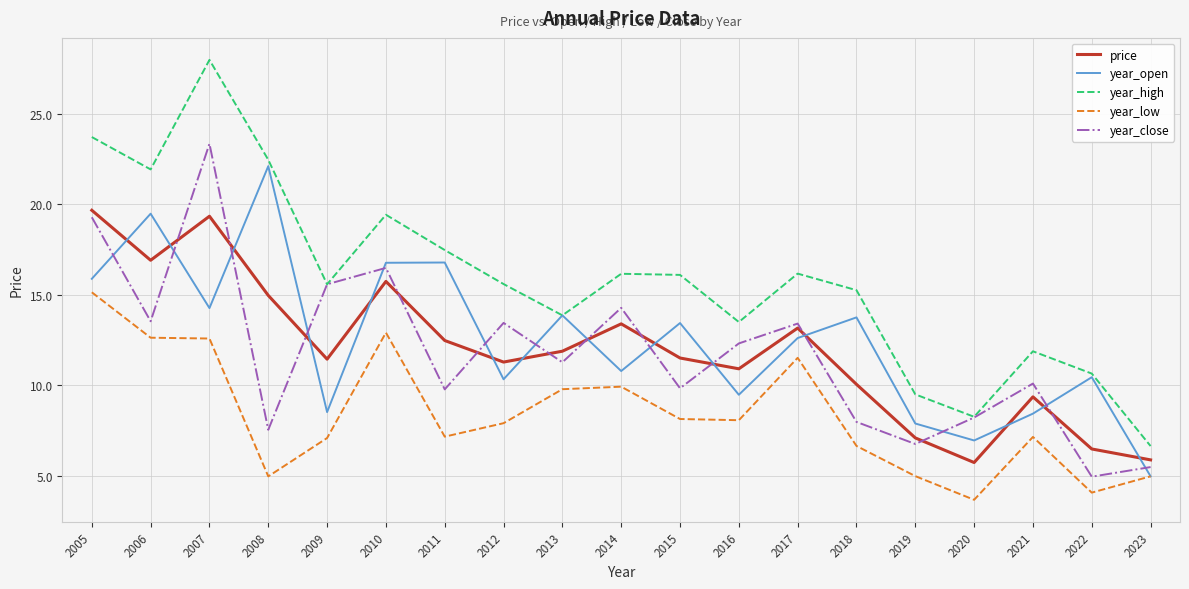

Read the year_open value at 2019.

7.9